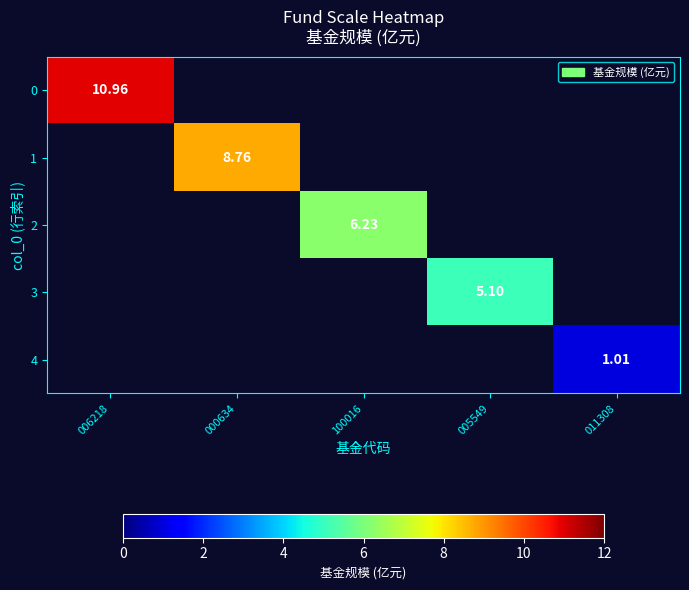

Rank the categories by 4 value from highest to lowest.

006218, 000634, 100016, 005549, 011308